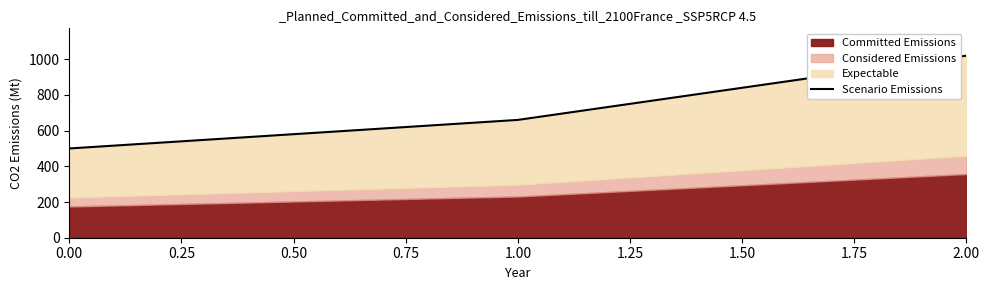

Between 0.00 and 2.00, which is larger?

2.00